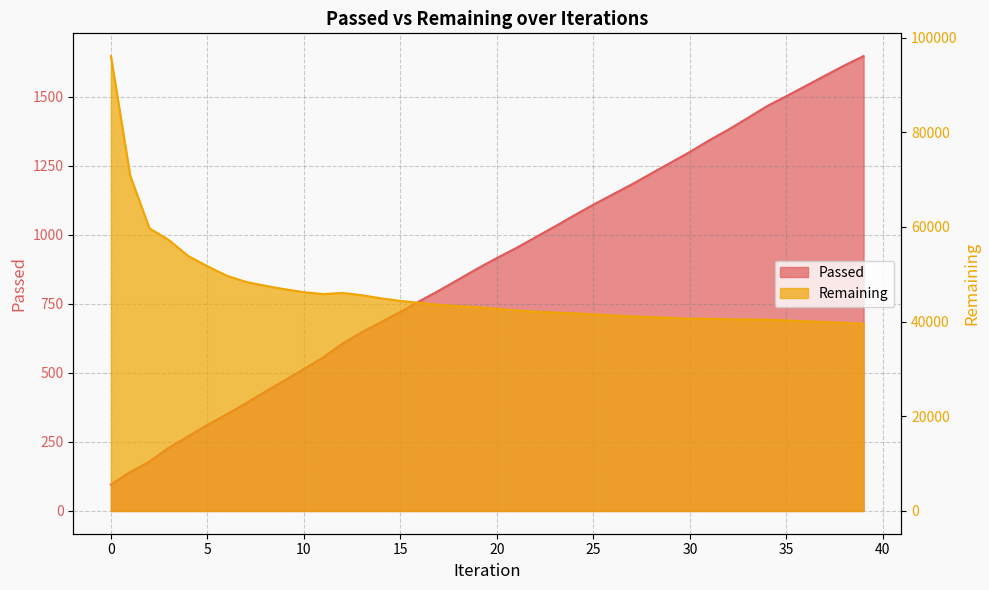

What is the difference between the Remaining values at 19 and 10?

3194